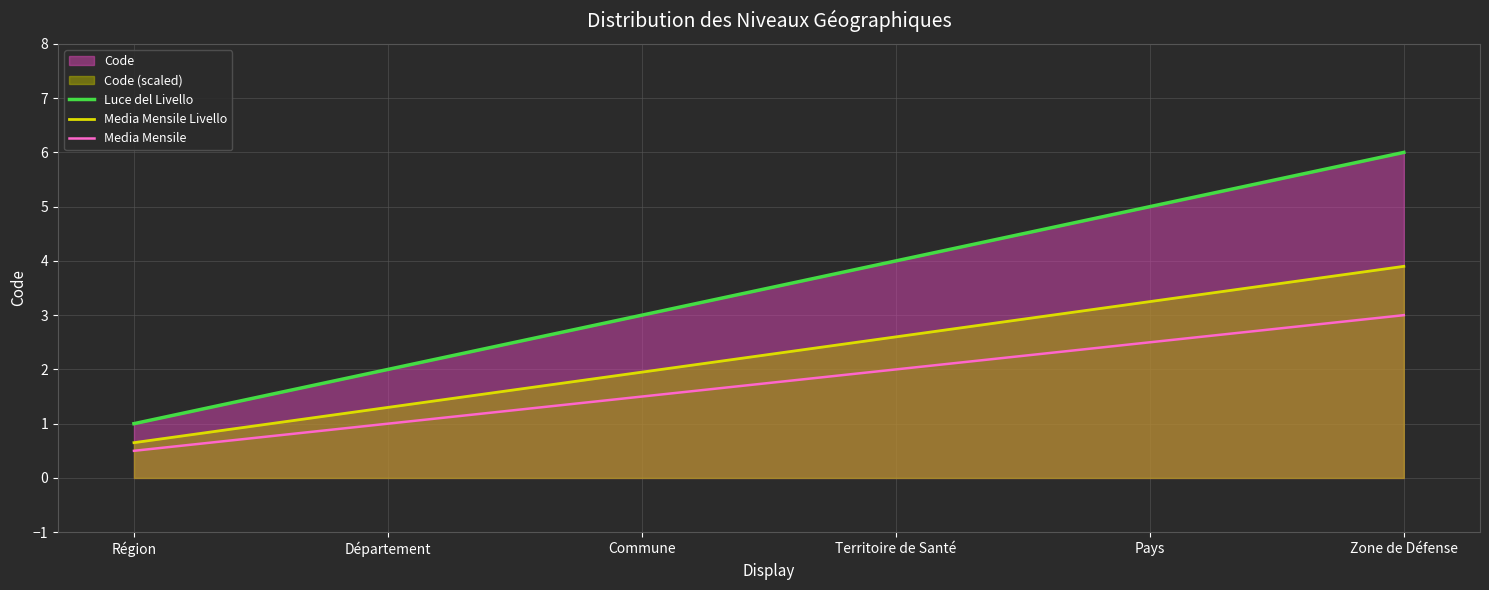

What is the difference between the maximum and minimum values in the Media Mensile Livello series?

3.3